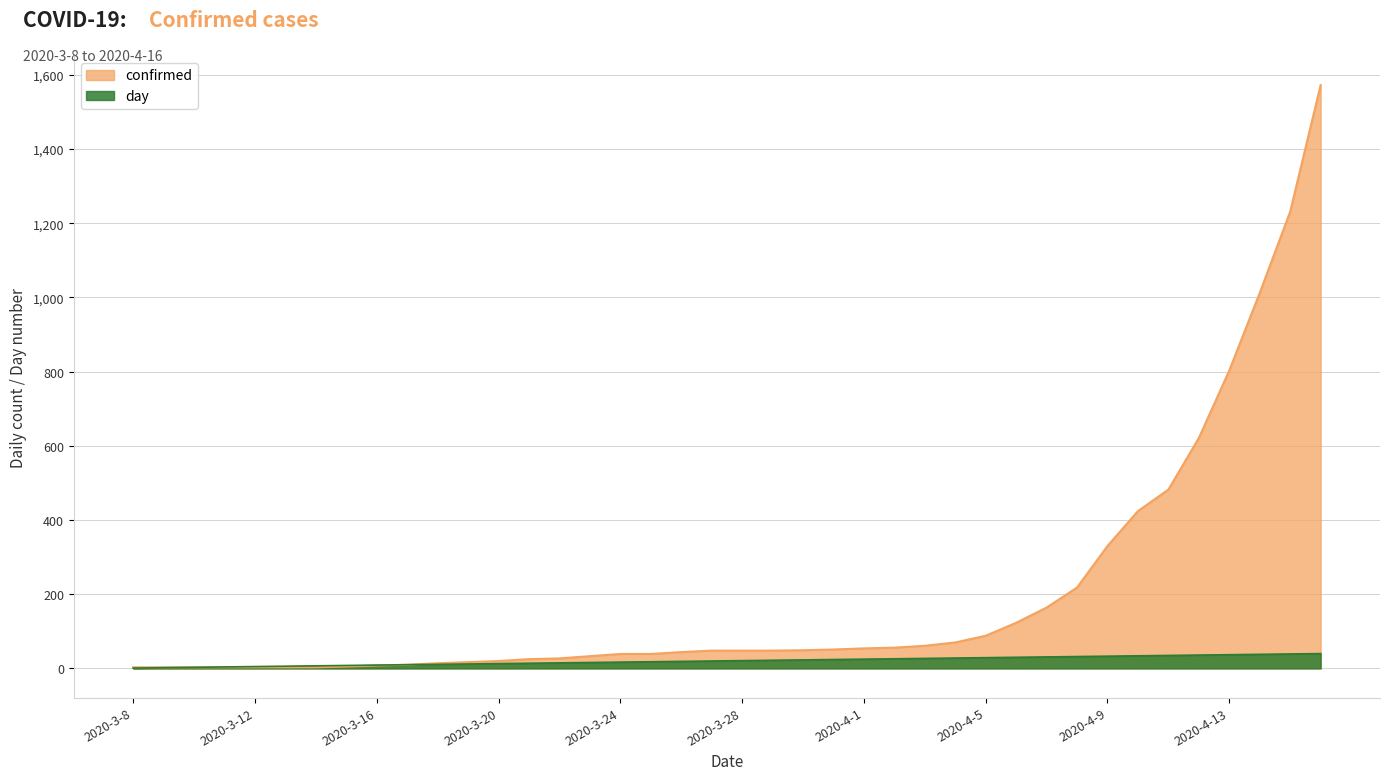

How many lines are shown in the chart?

2